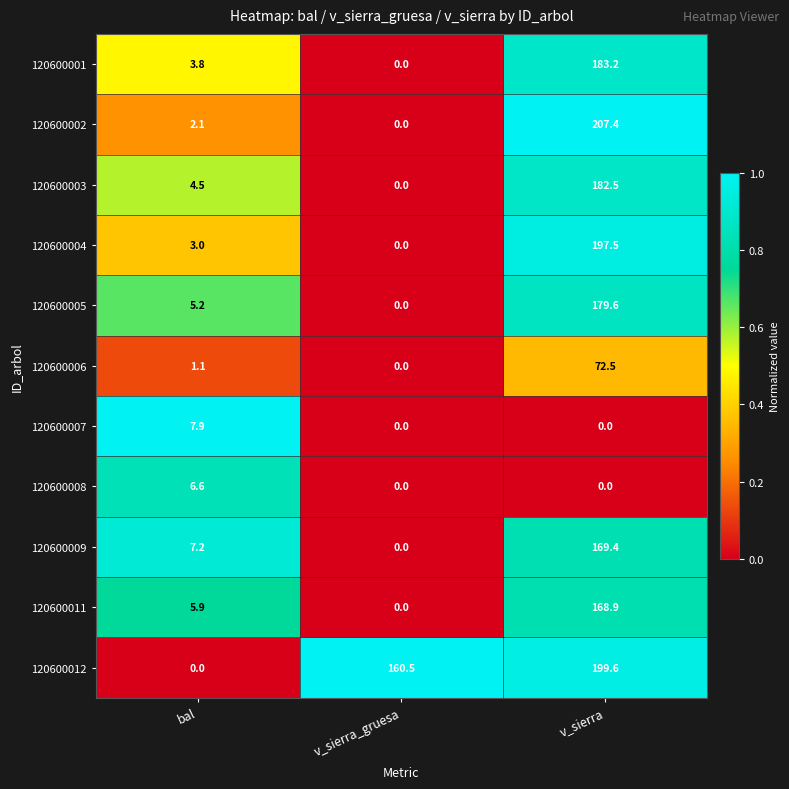

List the series in order of their peak value, lowest first.

120600008, 120600007, 120600006, 120600011, 120600009, 120600005, 120600003, 120600001, 120600004, 120600012, 120600002